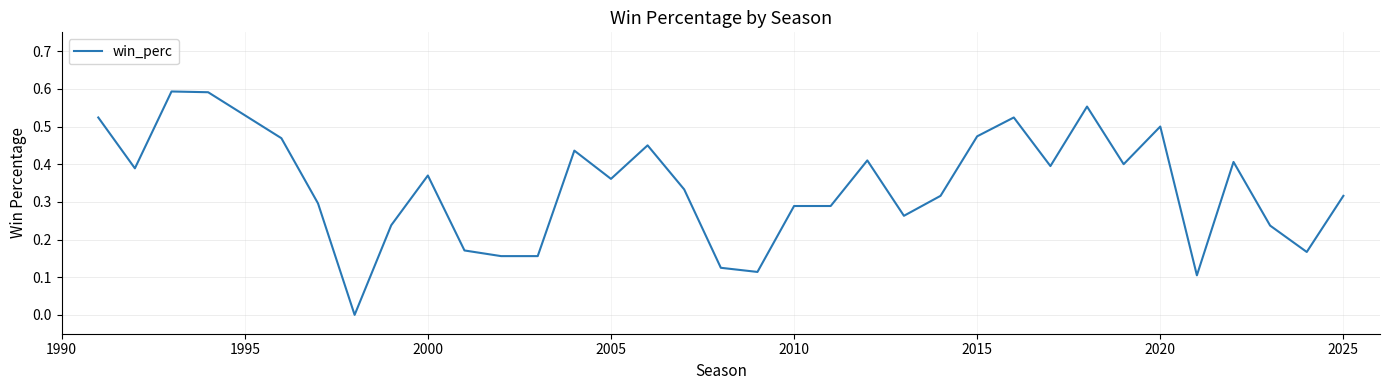

What is the greatest value displayed?

0.6